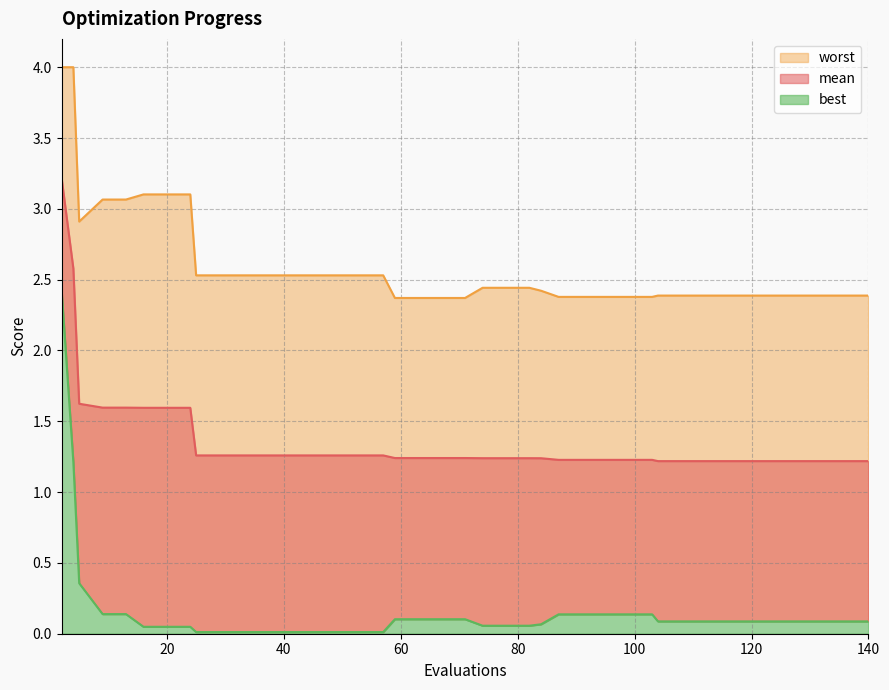

What is the sum of the worst values at 132 and 25?

4.9